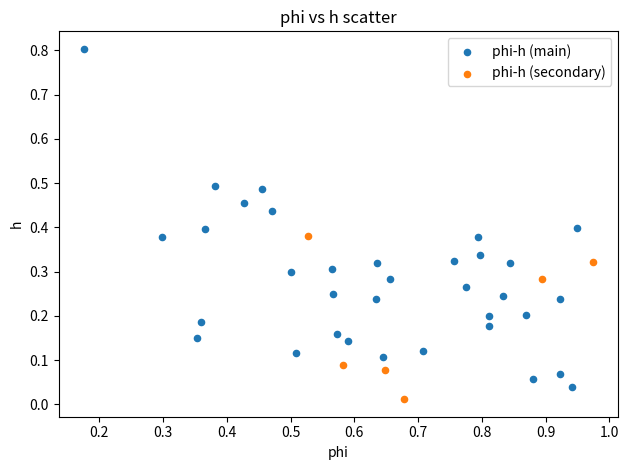

Which series has the widest spread of Y values?

phi-h (main)